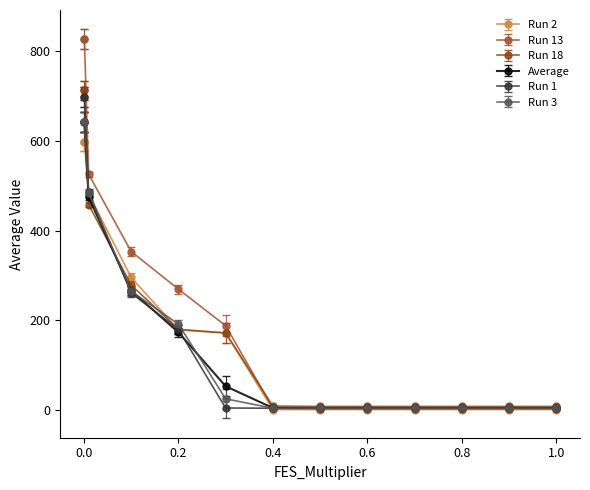

What is the maximum value for Run 13?

826.8